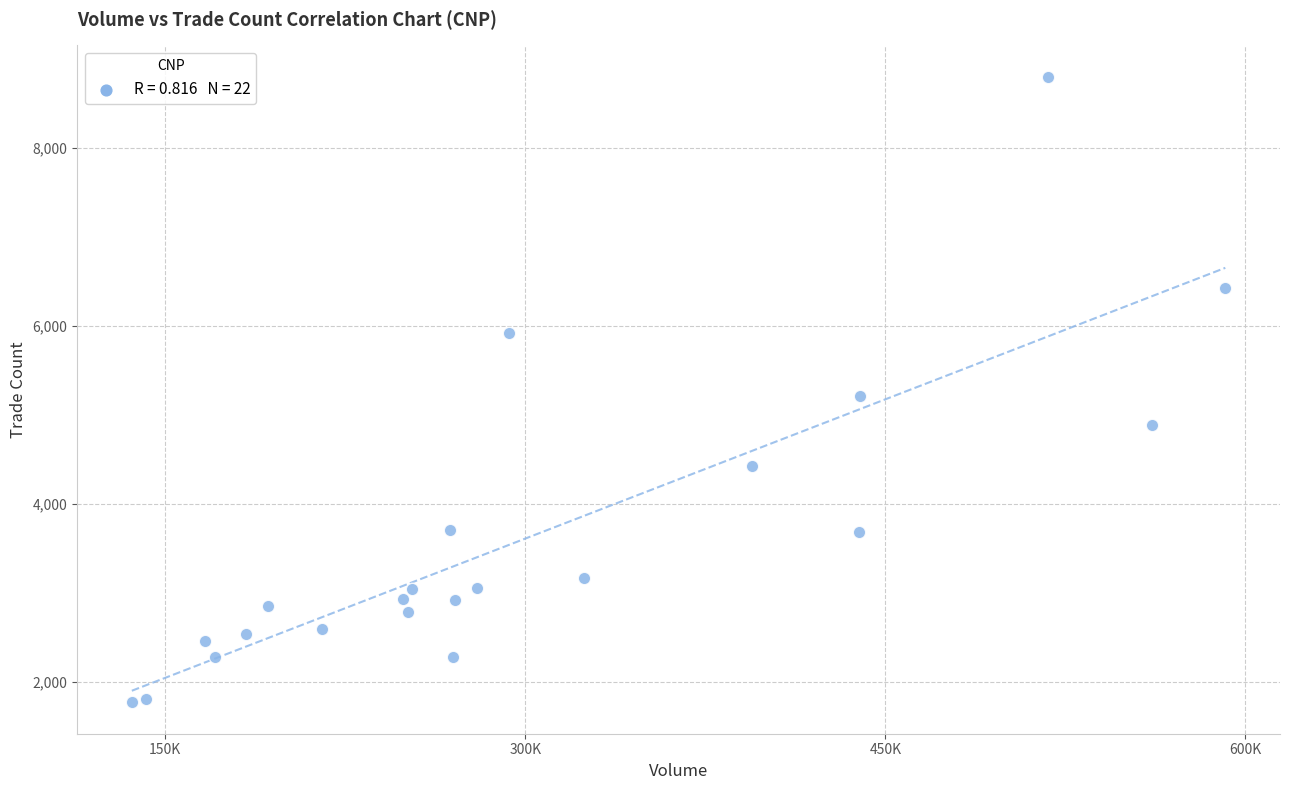

What is the range of X values (max minus min)?

455557